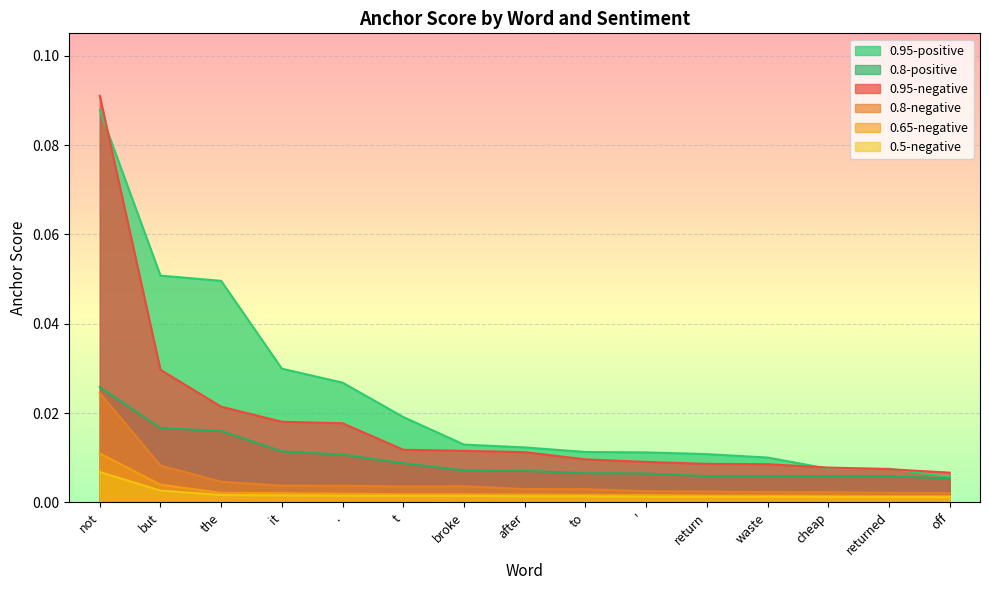

Where is 0.8-negative nearest to the value 0?

off